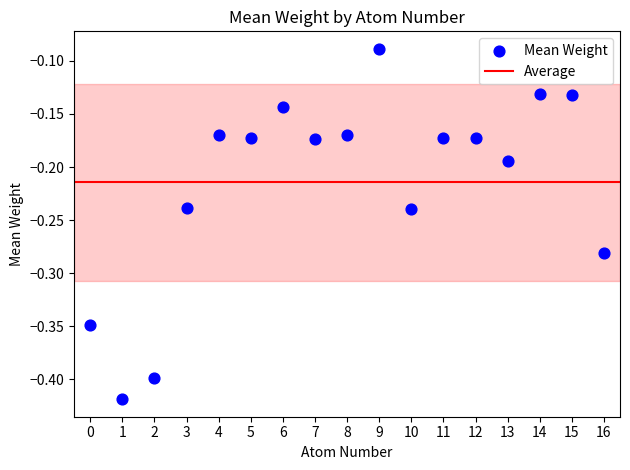

What is the range of Y values (max minus min)?

0.3